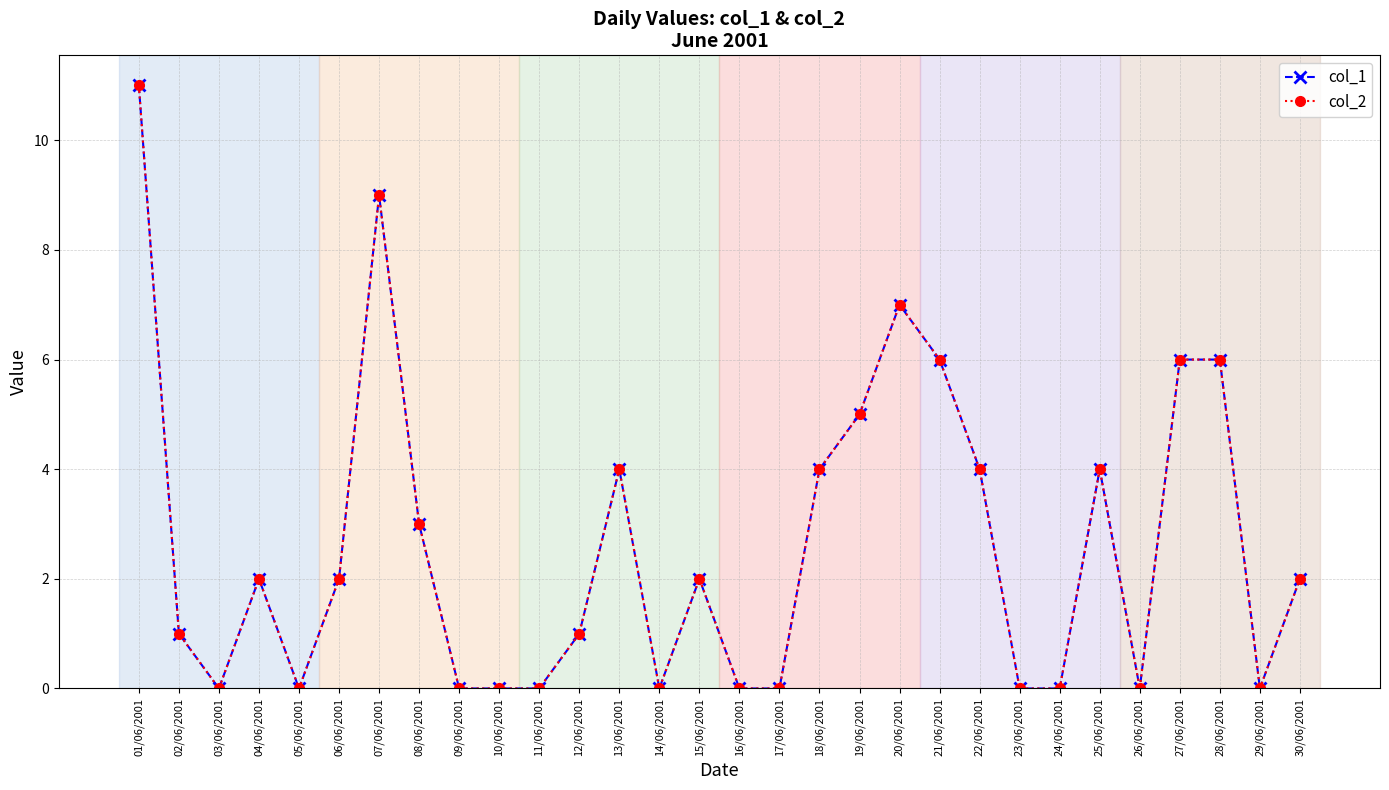

Which series has the widest spread of values?

col_1